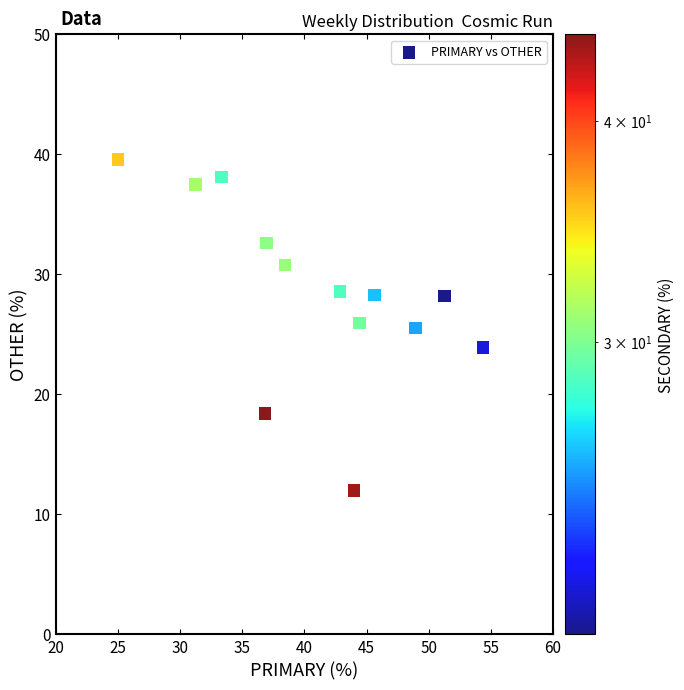

What is the range of Y values (max minus min)?

27.6